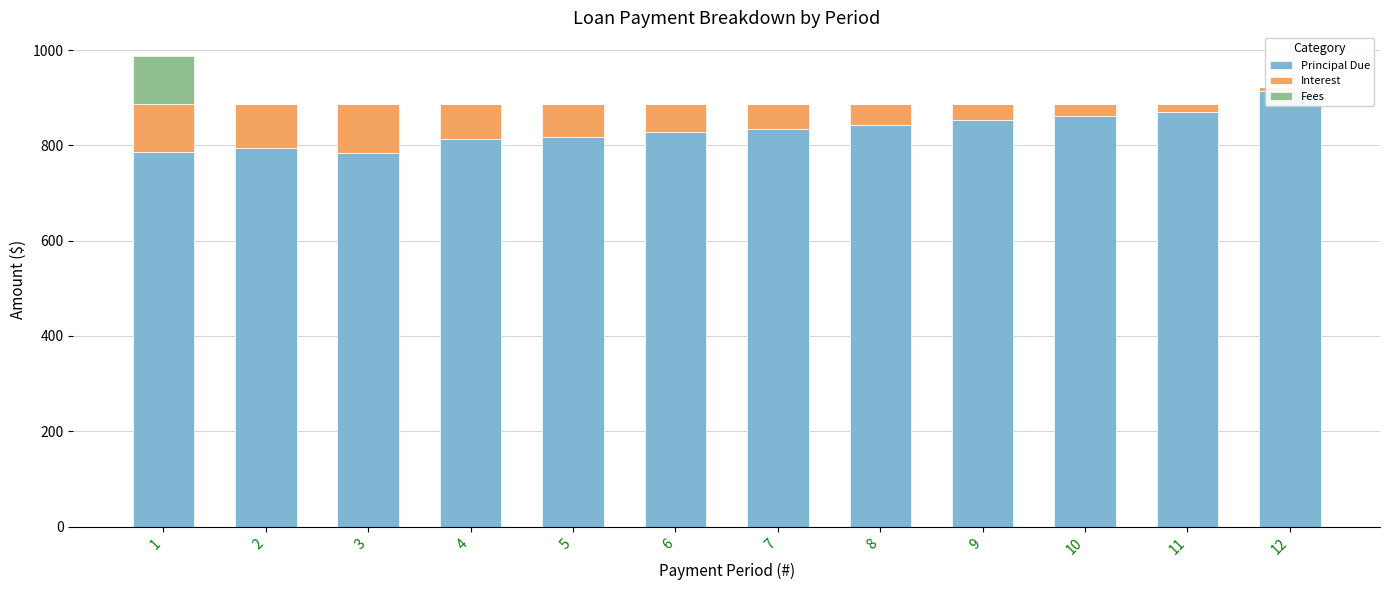

How many distinct data groups are displayed?

3